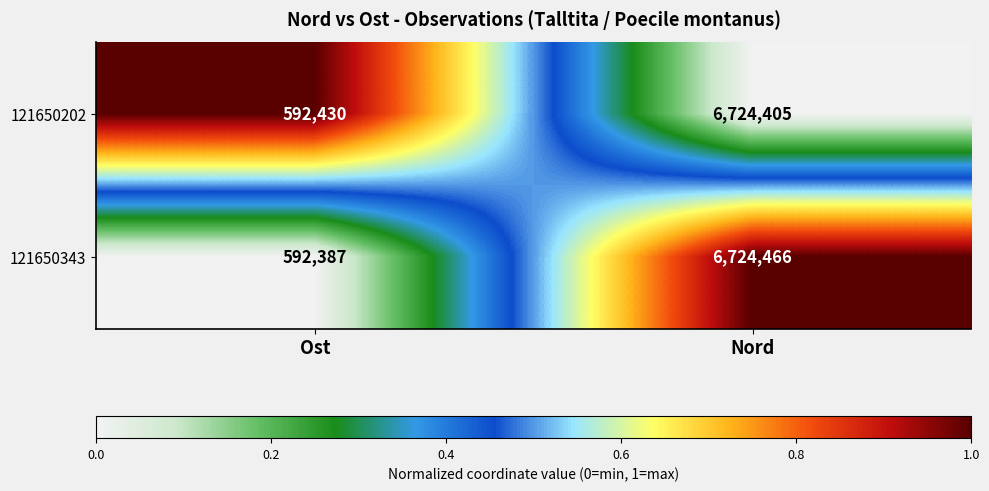

What is the sum of the 121650343 values at Ost and Nord?

7316853